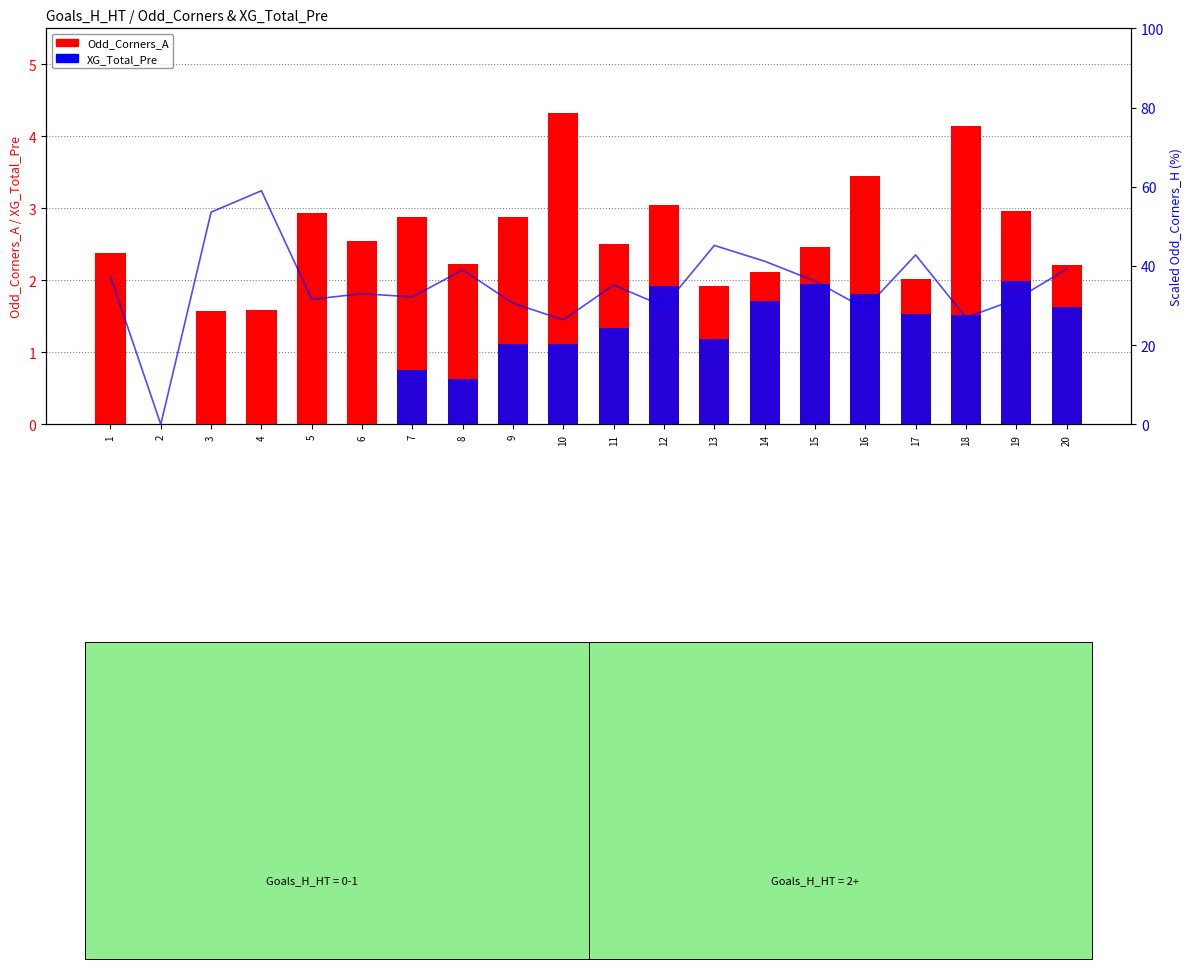

Rank the series by their maximum value, from highest to lowest.

Odd_Corners_A, XG_Total_Pre